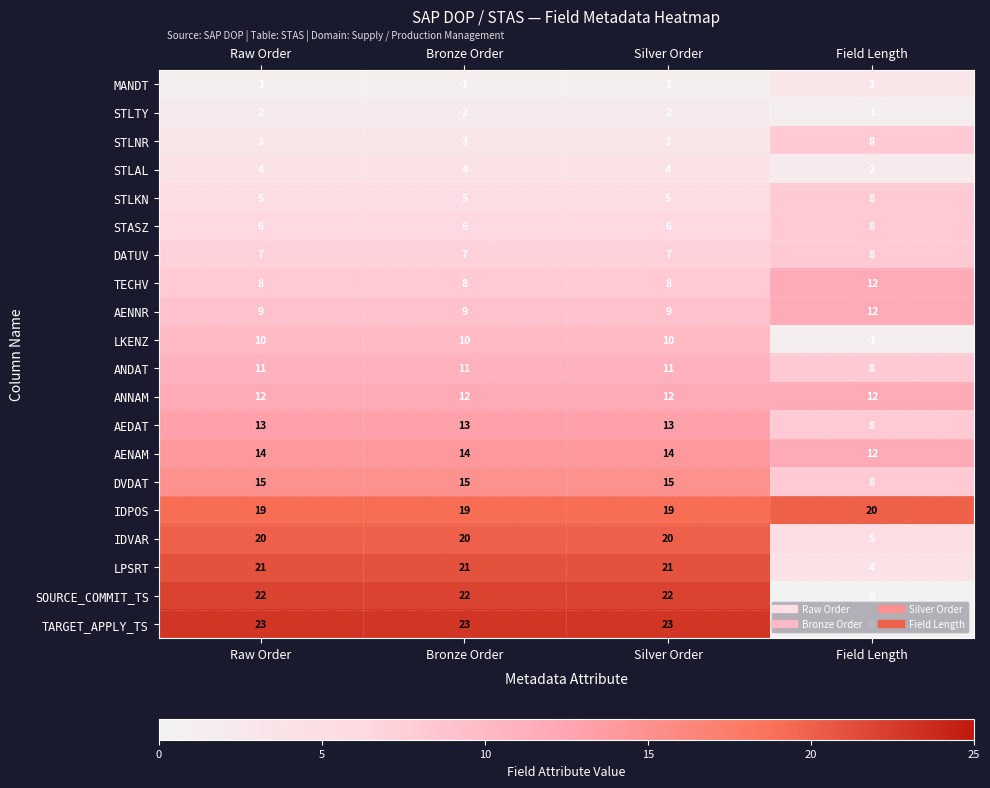

At Raw Order, list the series in order from largest to smallest.

TARGET_APPLY_TS, SOURCE_COMMIT_TS, LPSRT, IDVAR, IDPOS, DVDAT, AENAM, AEDAT, ANNAM, ANDAT, LKENZ, AENNR, TECHV, DATUV, STASZ, STLKN, STLAL, STLNR, STLTY, MANDT